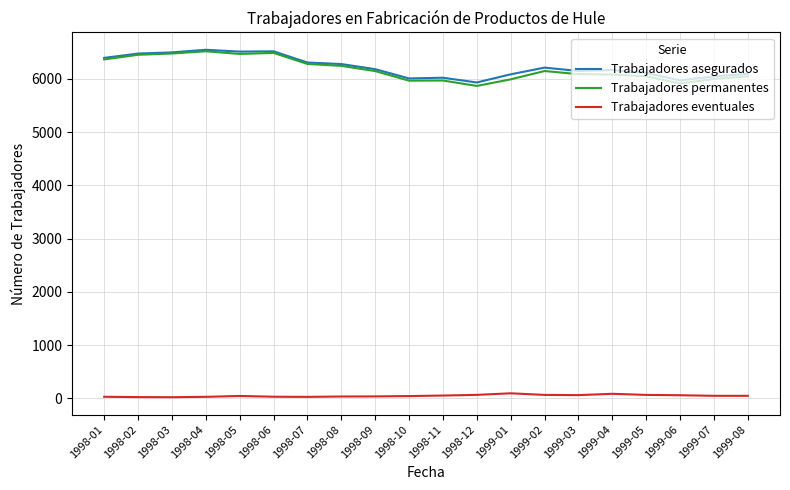

True or false: Trabajadores permanentes and Trabajadores eventuales cross at least once.

False